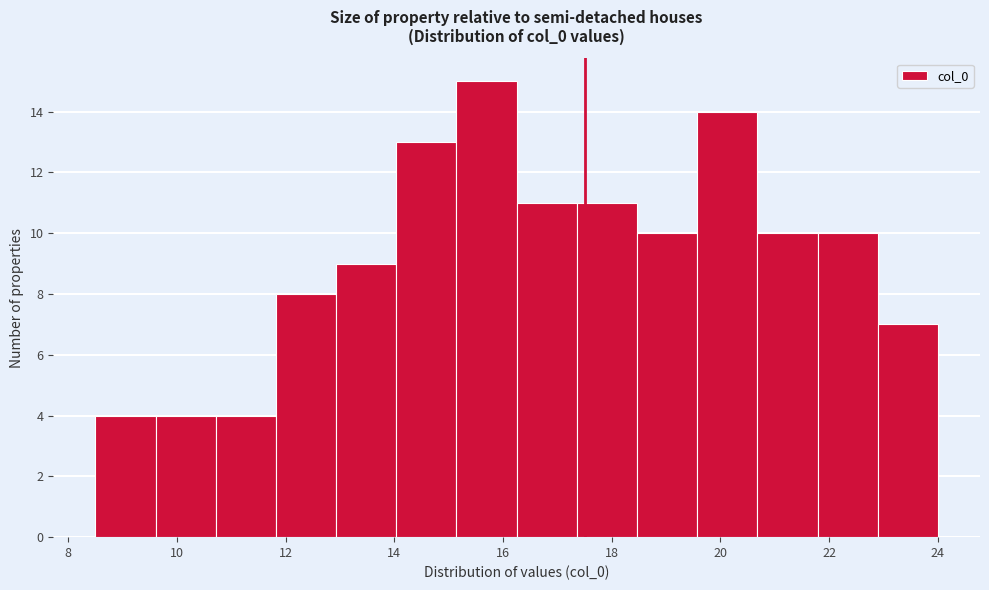

How tall is the bar that spans 14.0 to 15.2 on the x-axis? Neither the bar edges nor the heights are printed on the chart, so give them approximately, as read against the axes.

13